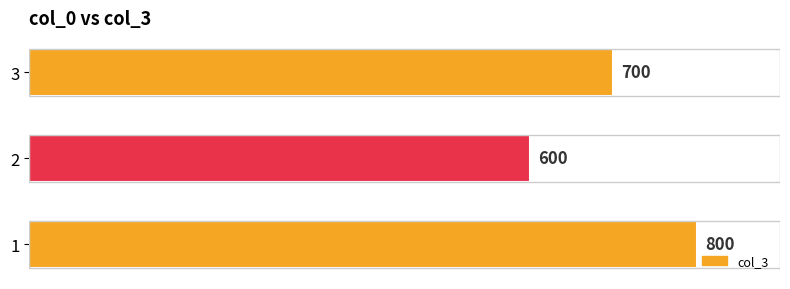

What is the change in value from 1 to 3?

-100